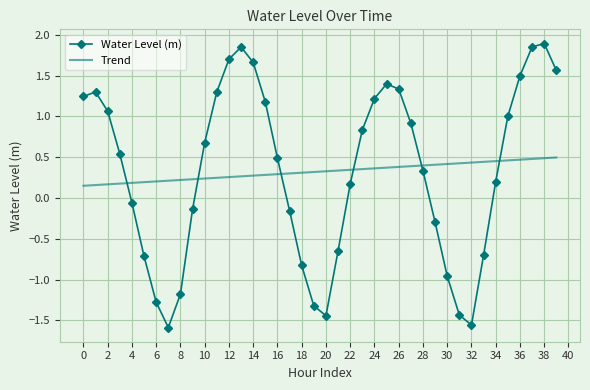

True or false: Trend and Water Level (m) cross at least once.

True